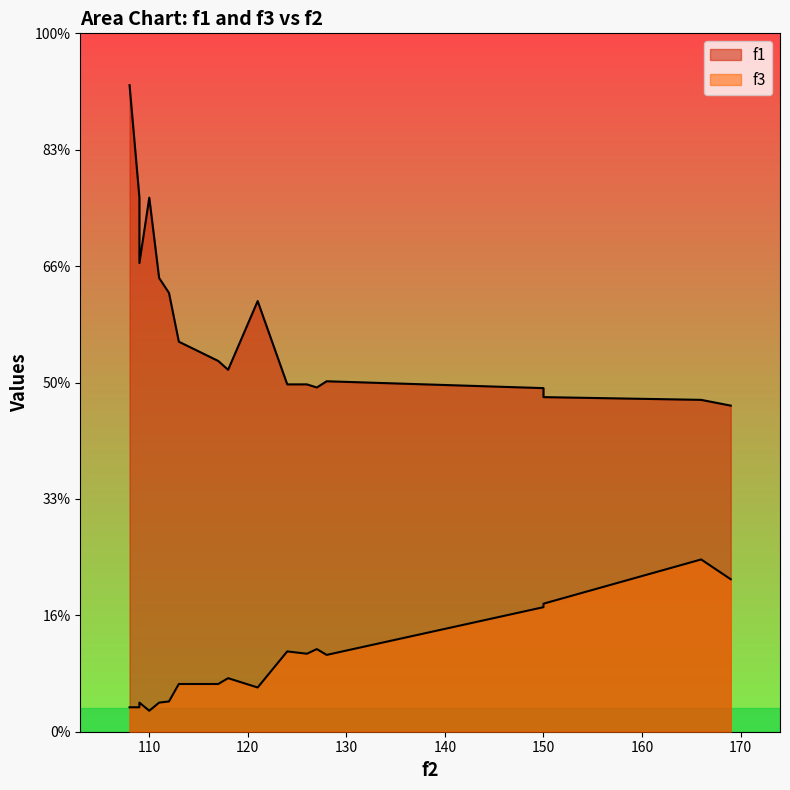

Which series changed the most between 109 and 121?

f1